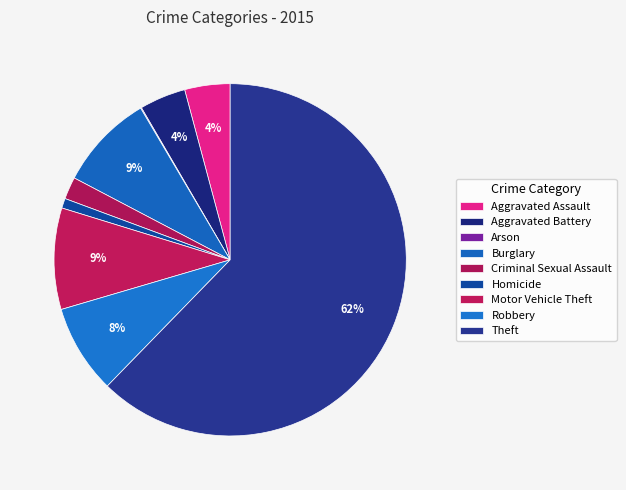

Is there a majority slice in this chart?

Yes